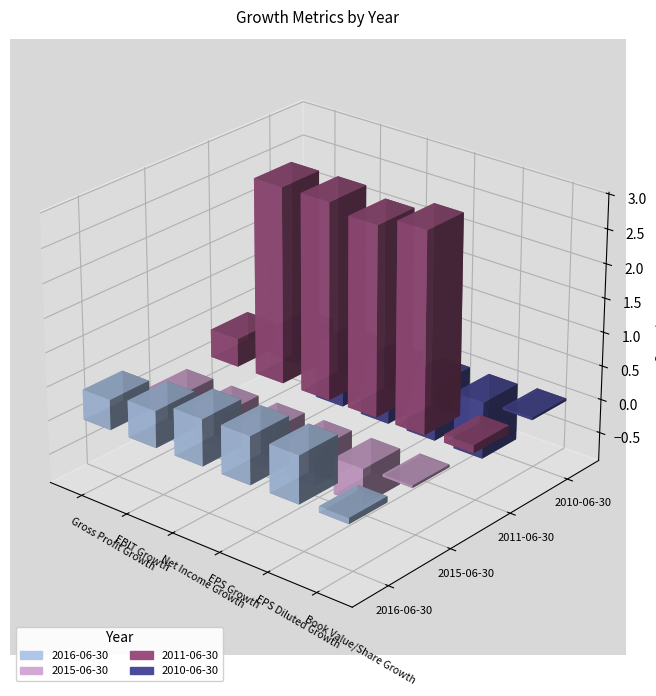

Reading left to right, transcribe all the data shown in this chart.

2016-06-30: Gross Profit Growth=0.4	EBIT Growth=0.5	Net Income Growth=0.7	EPS Growth=0.7	EPS Diluted Growth=0.7	Book Value/Share Growth=0.1
2015-06-30: Gross Profit Growth=-0.4	EBIT Growth=-0.5	Net Income Growth=-0.5	EPS Growth=-0.5	EPS Diluted Growth=-0.5	Book Value/Share Growth=0.0
2011-06-30: Gross Profit Growth=0.4	EBIT Growth=2.9	Net Income Growth=2.9	EPS Growth=2.8	EPS Diluted Growth=2.9	Book Value/Share Growth=0.1
2010-06-30: Gross Profit Growth=-0.4	EBIT Growth=-0.8	Net Income Growth=-0.8	EPS Growth=-0.8	EPS Diluted Growth=-0.8	Book Value/Share Growth=0.0